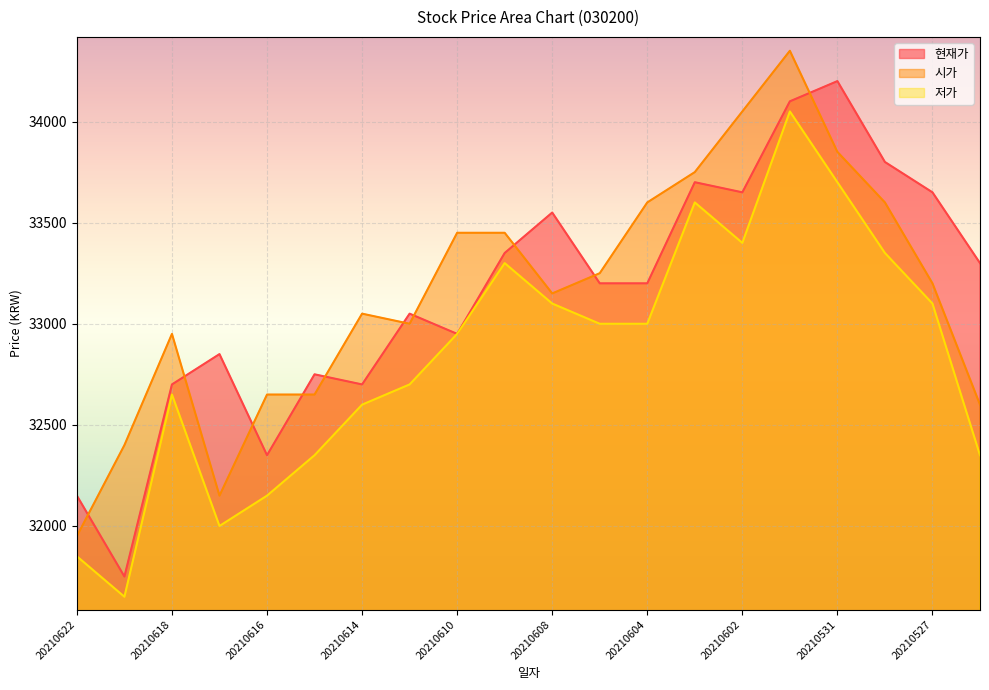

At which category is the sum across all series the highest?

20210601